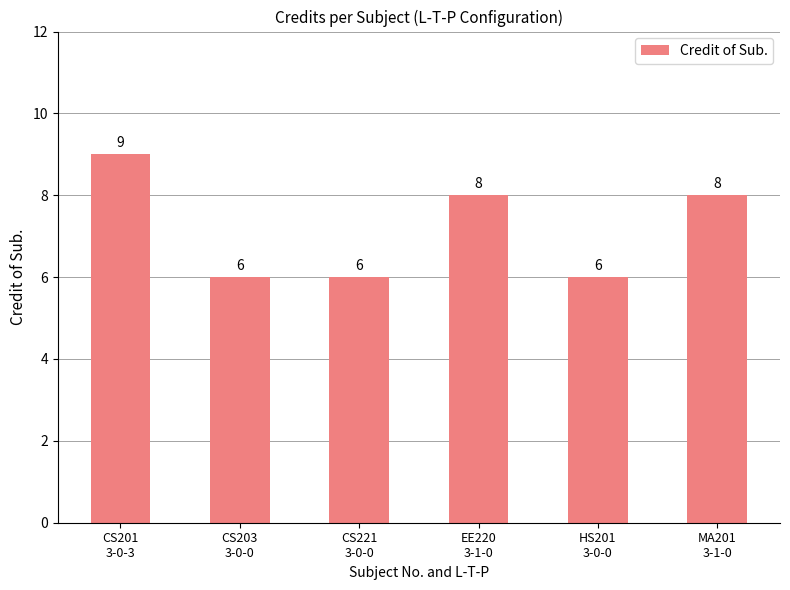

What is the maximum value shown in the chart?

9